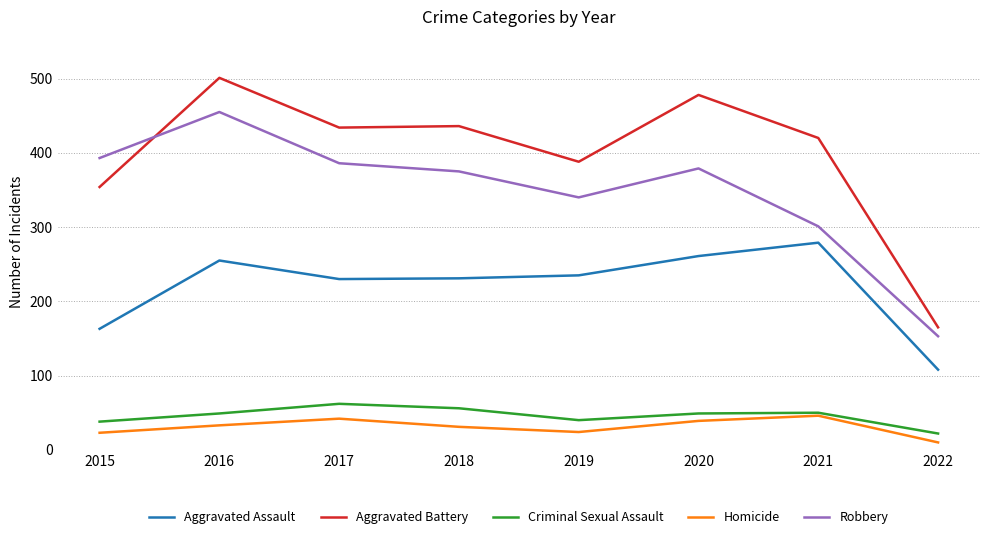

True or false: Criminal Sexual Assault and Aggravated Assault cross at least once.

False